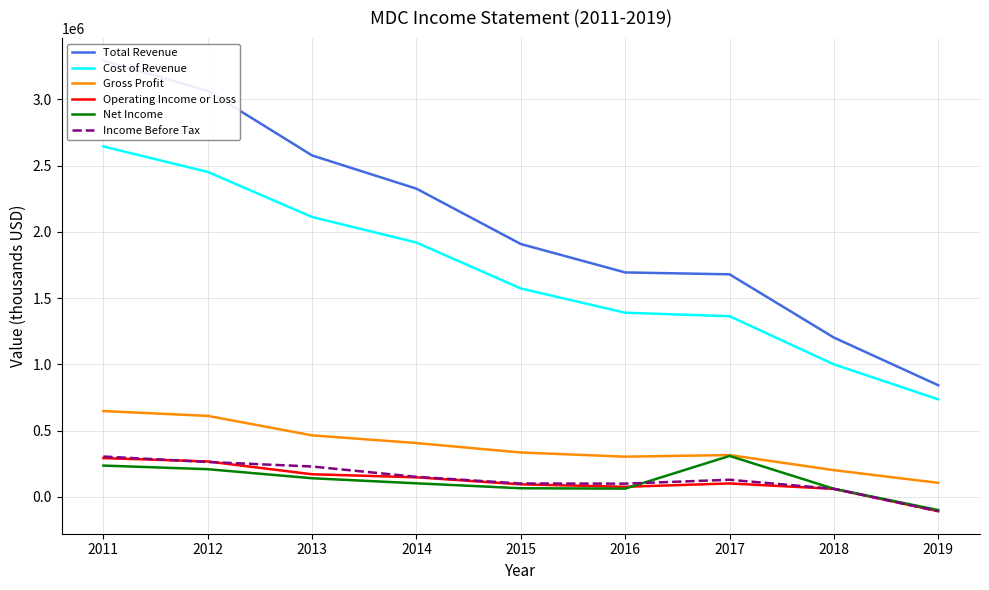

What is the sum of all Cost of Revenue values?

15197200